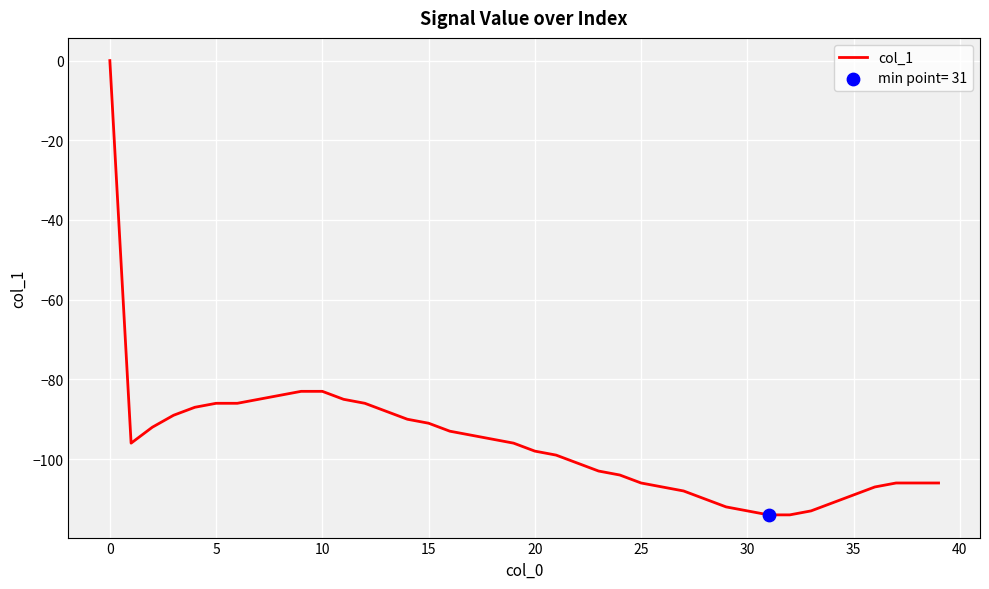

What is the minimum value shown in the chart?

-114